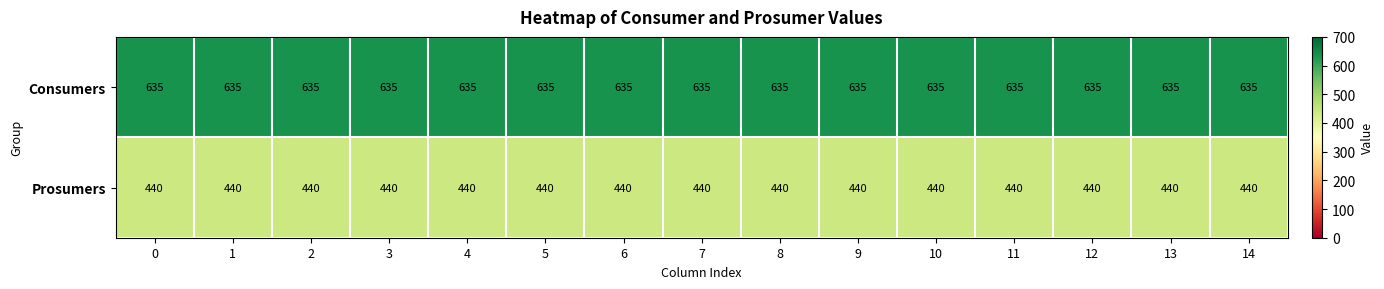

Rank the series by their average value, from highest to lowest.

Consumers, Prosumers